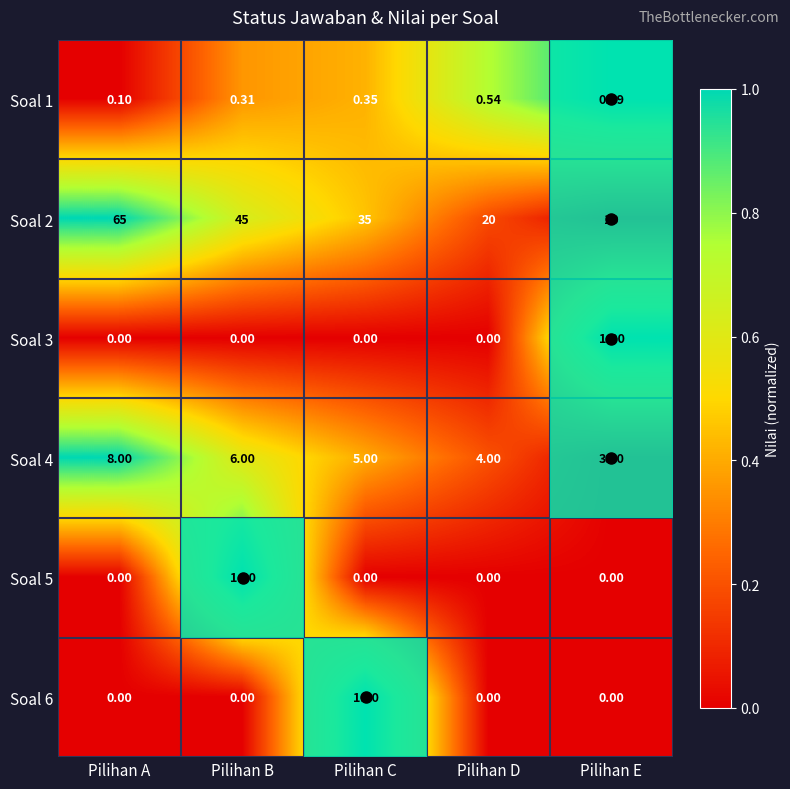

At which category is the sum across all series the highest?

Pilihan A